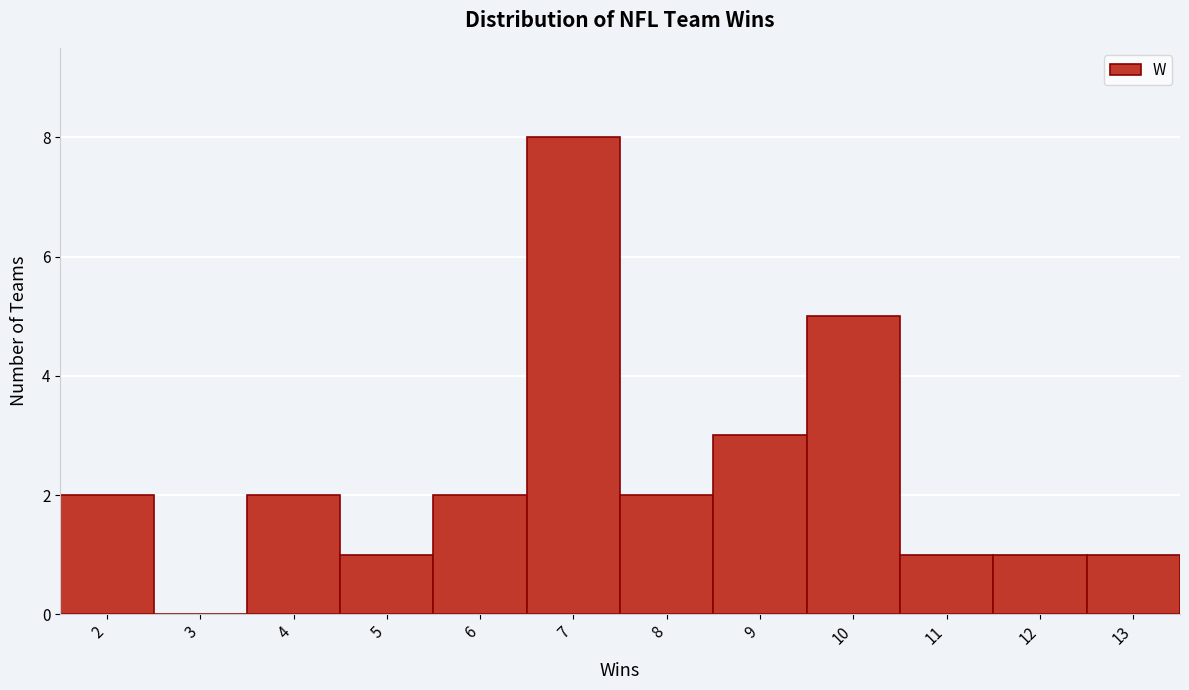

Reading left to right, transcribe all the data shown in this chart.

2=2	3=0	4=2	5=1	6=2	7=8	8=2	9=3	10=5	11=1	12=1	13=1